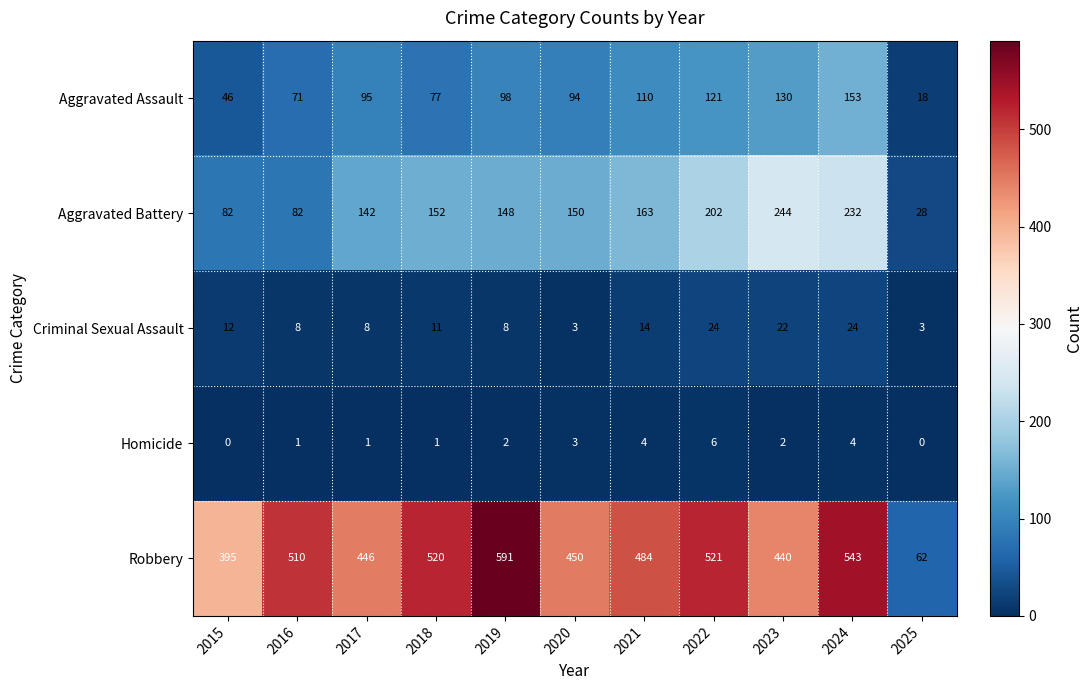

Is it true that Criminal Sexual Assault equals 37 at 2023?

False